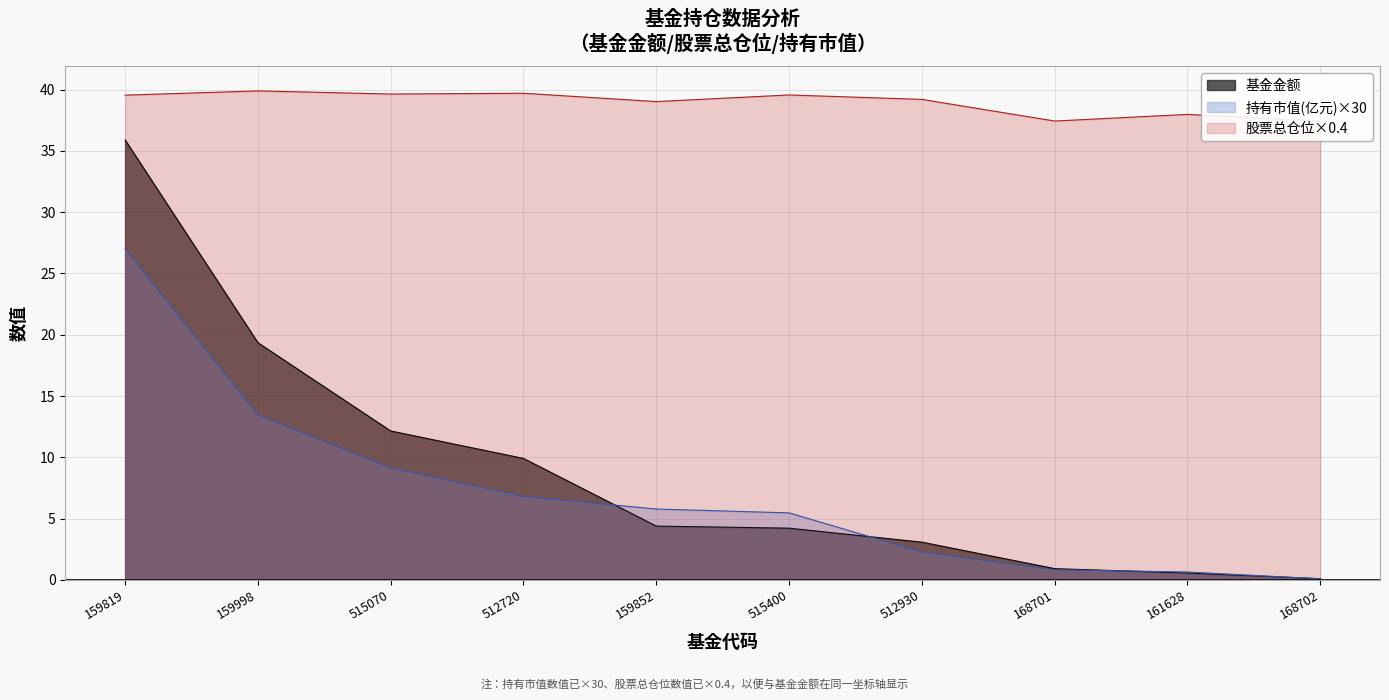

At how many categories does at least one series exceed 5?

10